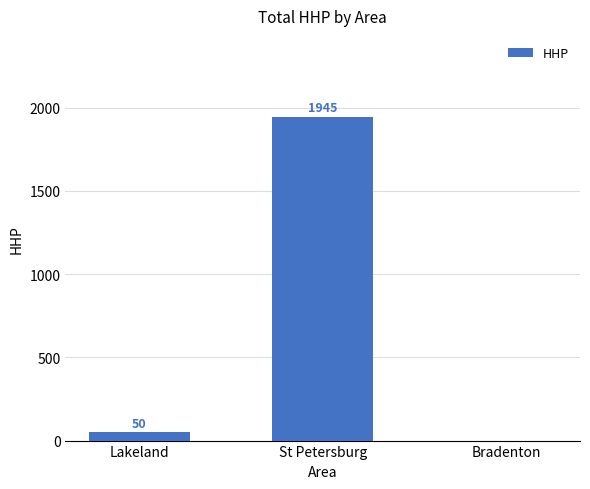

What is the sum of the values at St Petersburg and Lakeland?

1995